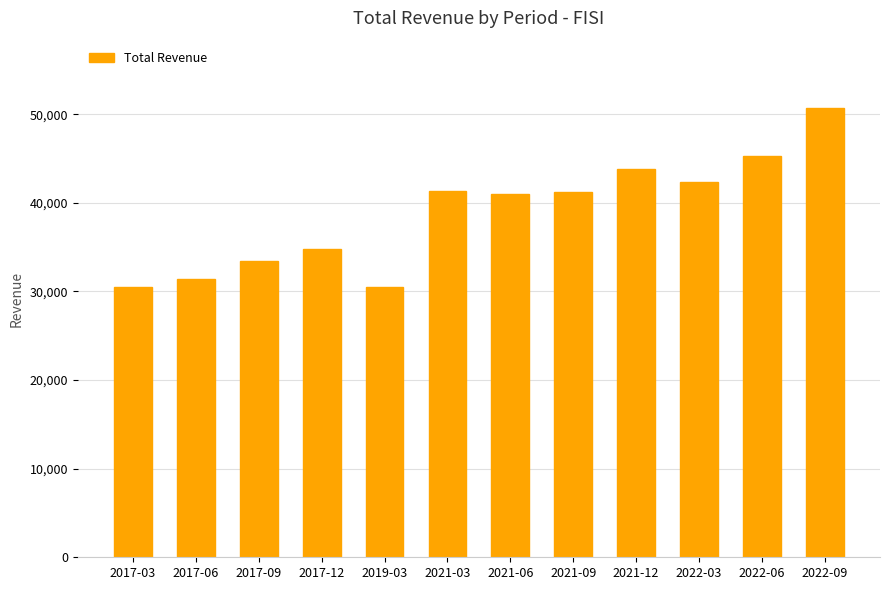

How many categories are shown in the chart?

12